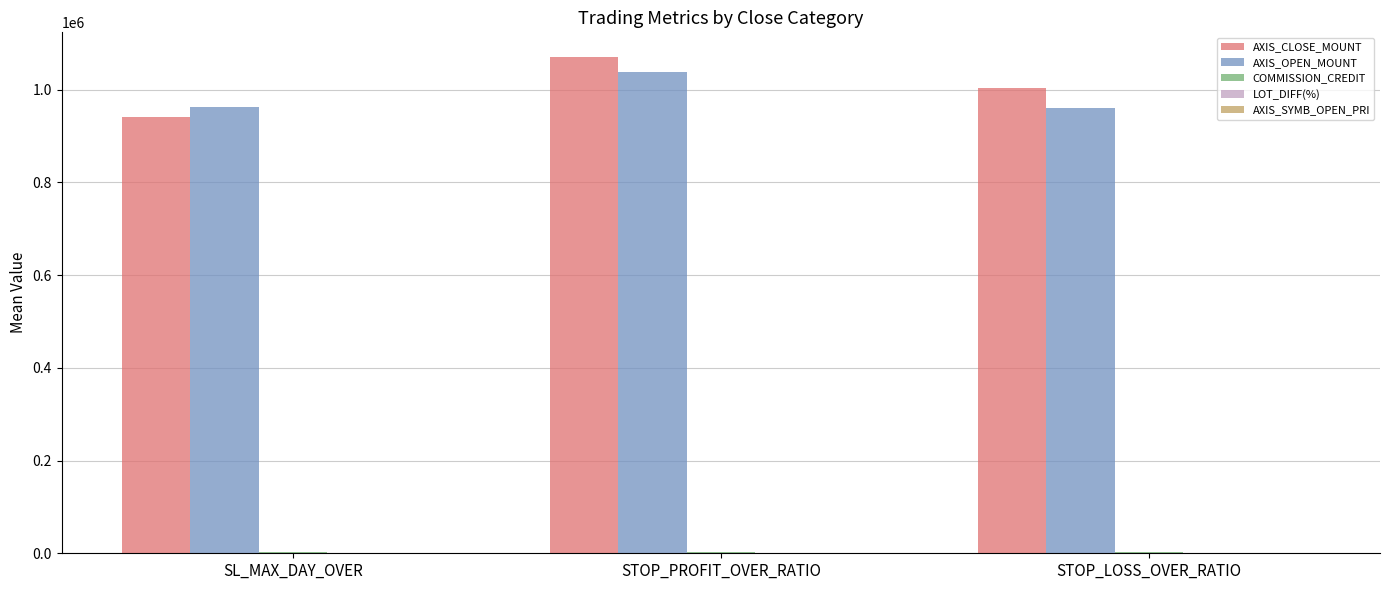

How many distinct data groups are displayed?

5